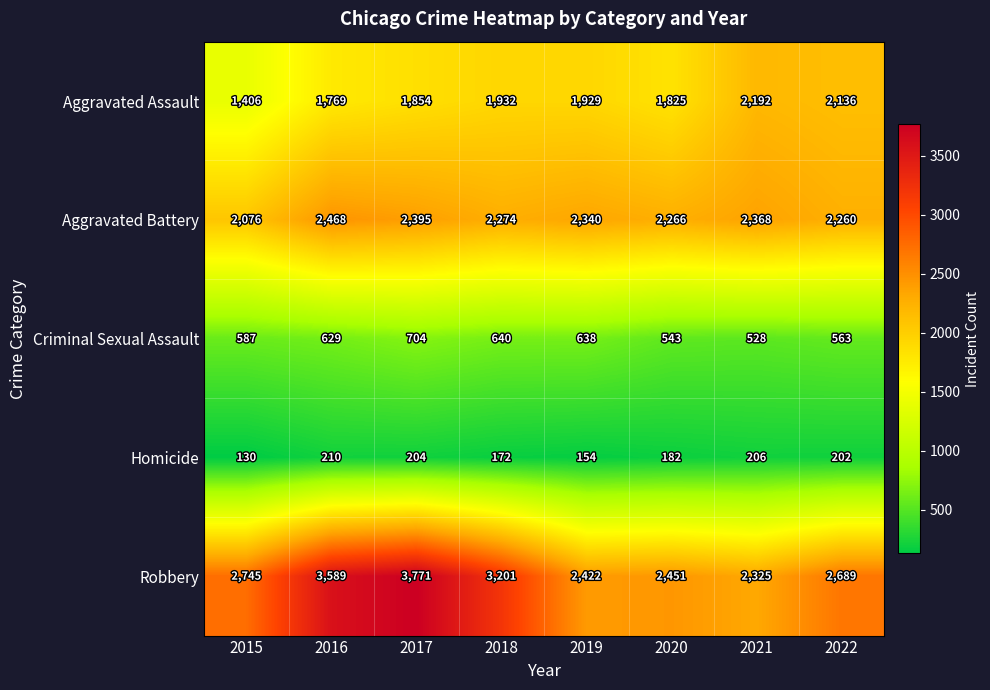

At which category is the sum across all series the highest?

2017